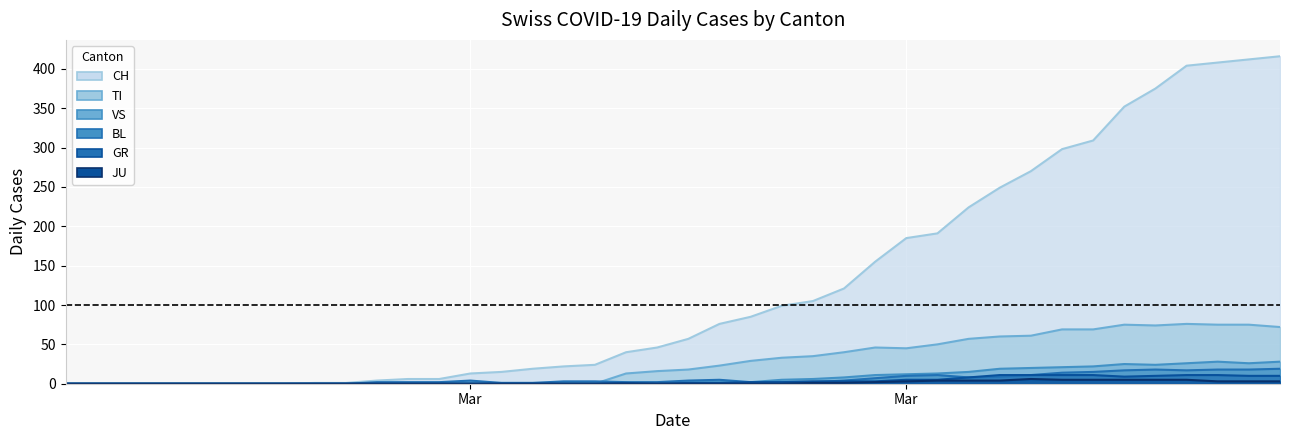

In GR, how many points are lower than both neighbors (excluding endpoints)?

2